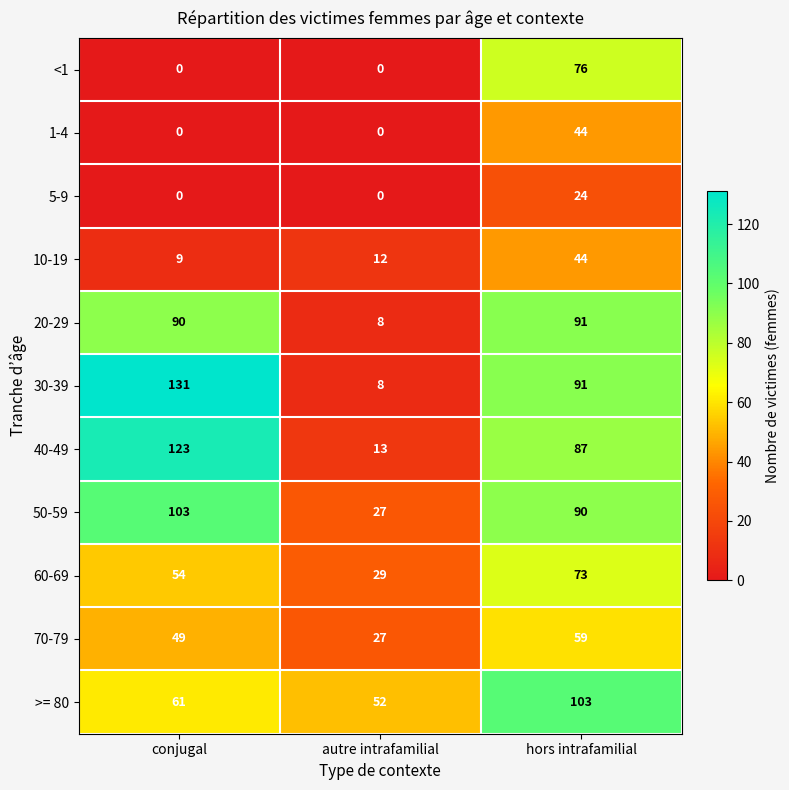

How many <1 values are between 0 and 76?

3